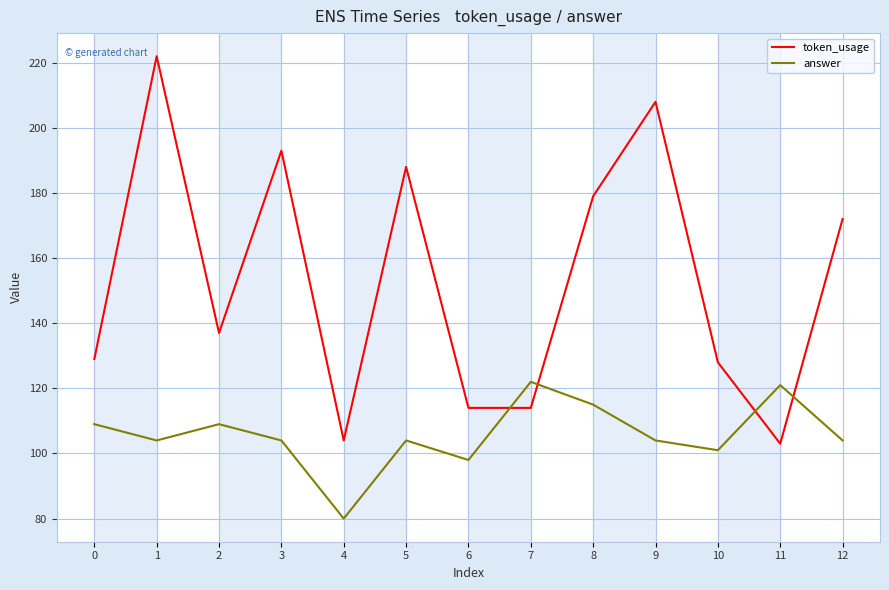

How many interior local peaks does the answer series have?

4